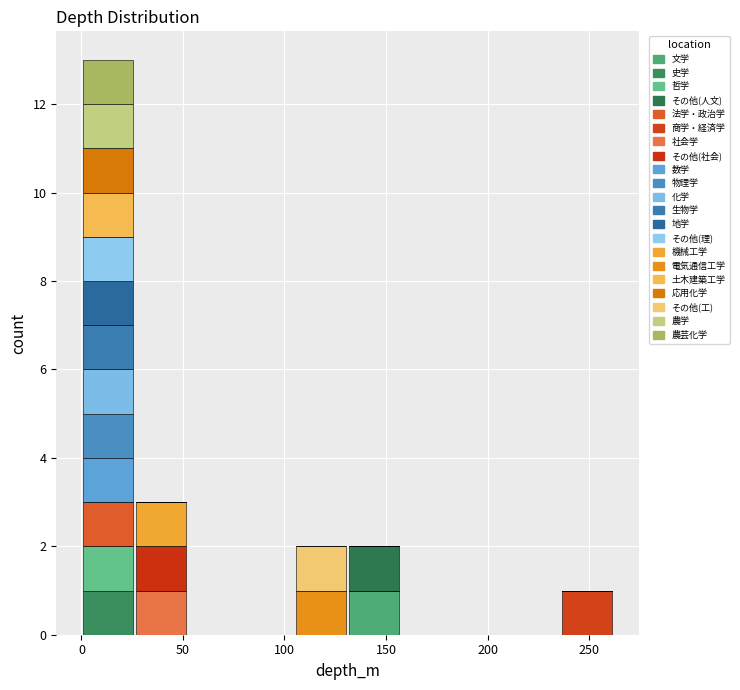

What is the total height of the stacked bar covering 0 to 25 on the x-axis? Neither the bar edges nor the heights are printed on the chart, so give them approximately, as read against the axes.

13